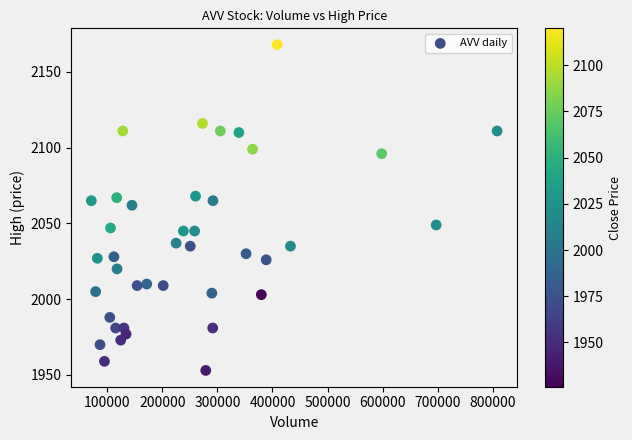

What is the range of Y values (max minus min)?

215